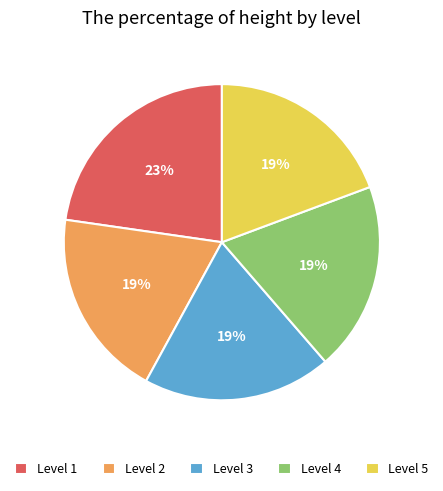

Is the sum of Level 5 and Level 2 greater than half?

No